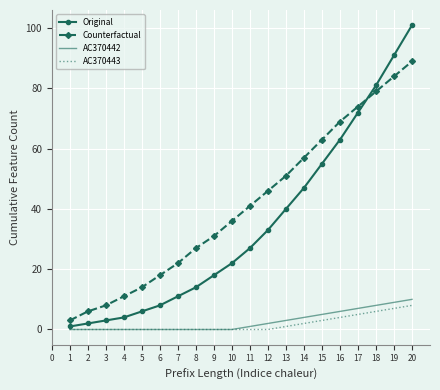

True or false: Original has more than 0 points higher than both neighbors.

False